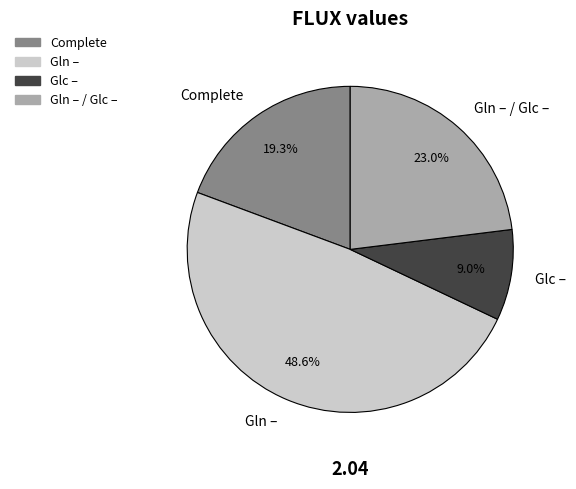

Rank the categories by value from highest to lowest.

Gln –, Gln – / Glc –, Complete, Glc –